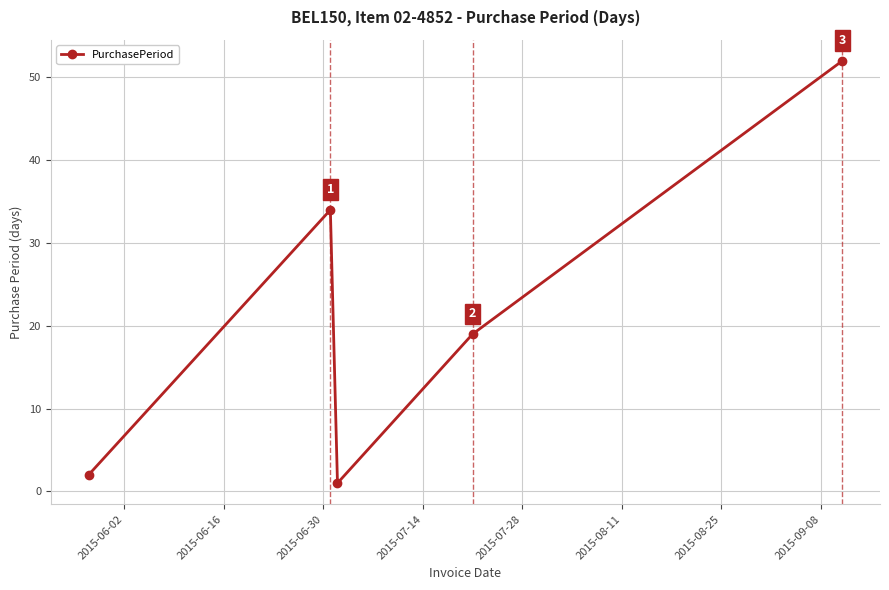

How many lines are shown in the chart?

1